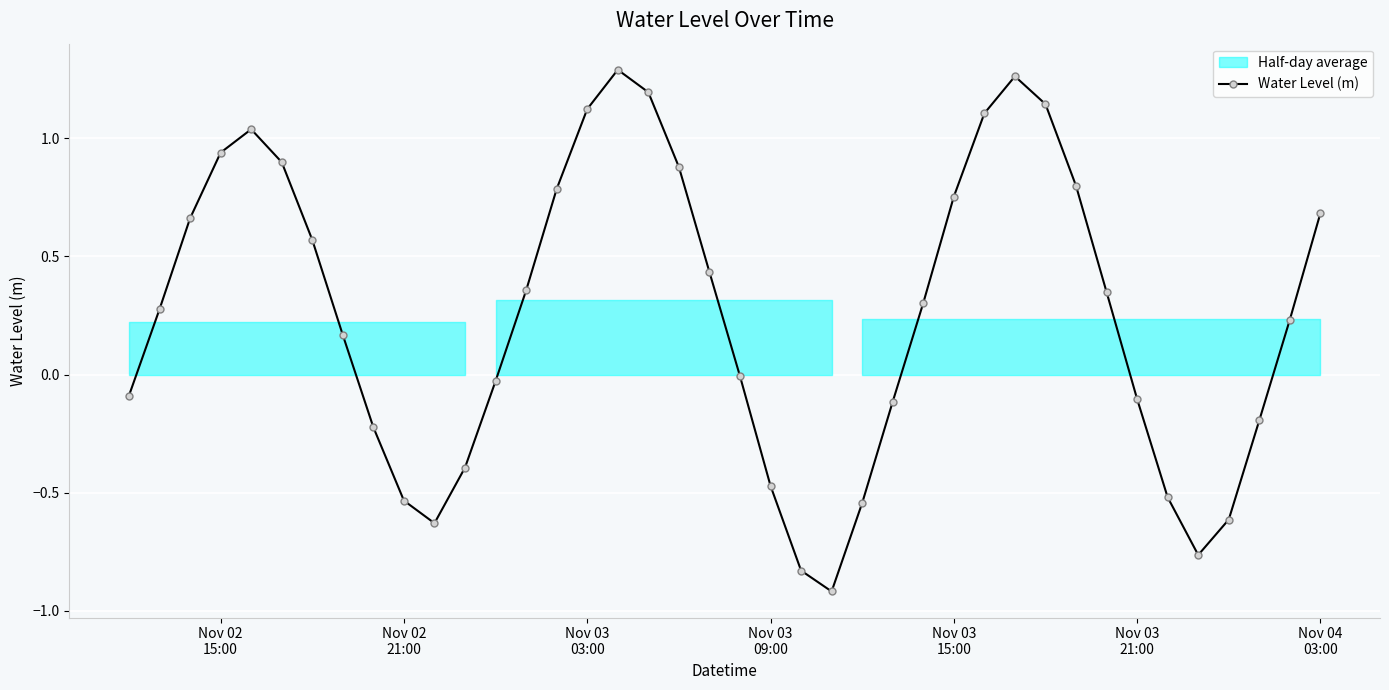

What is the average value?

0.3